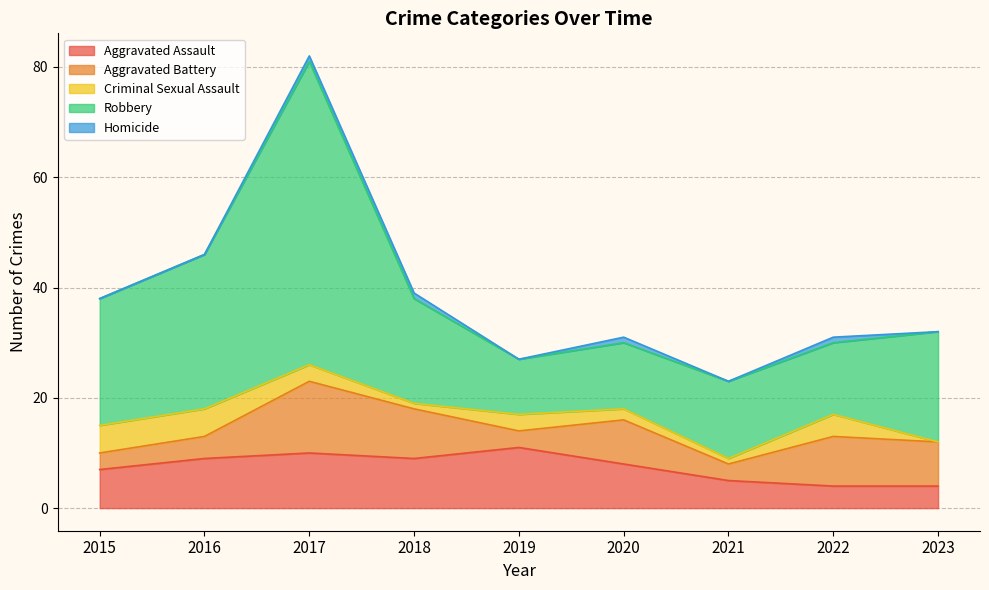

Which series changed the most between 2021 and 2023?

Robbery